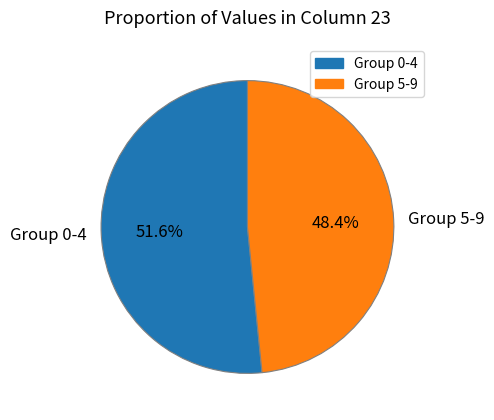

Combined, do Group 0-4 and Group 5-9 account for over 50%?

Yes